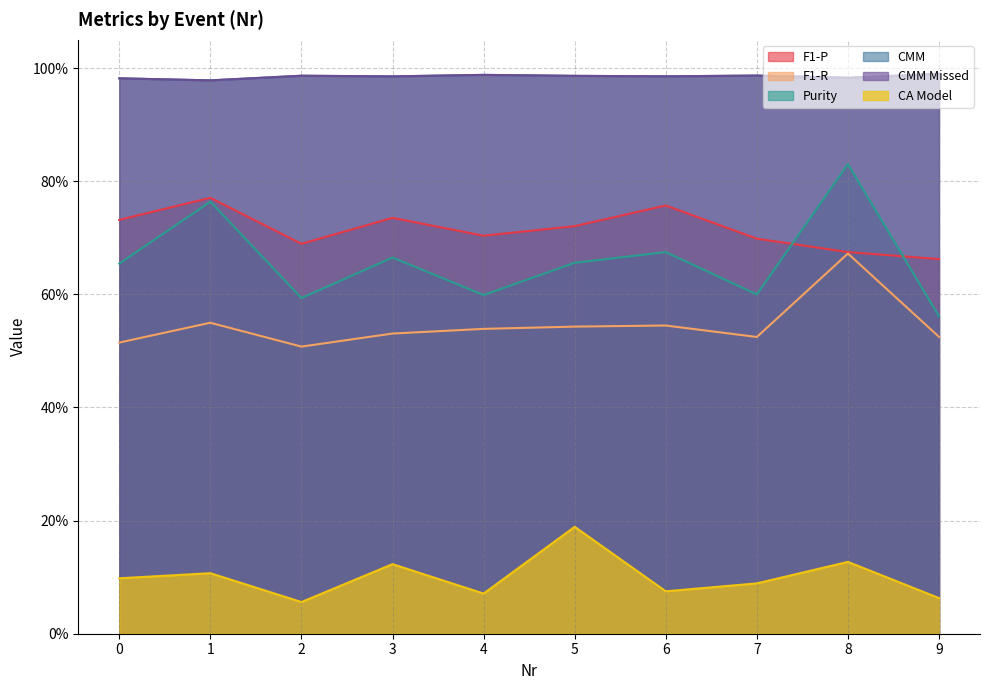

What is the total value across all series at 4?

3.9